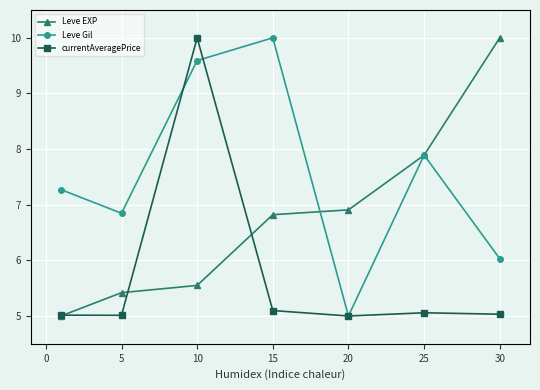

Rank the series by their average value, from lowest to highest.

currentAveragePrice, Leve EXP, Leve Gil